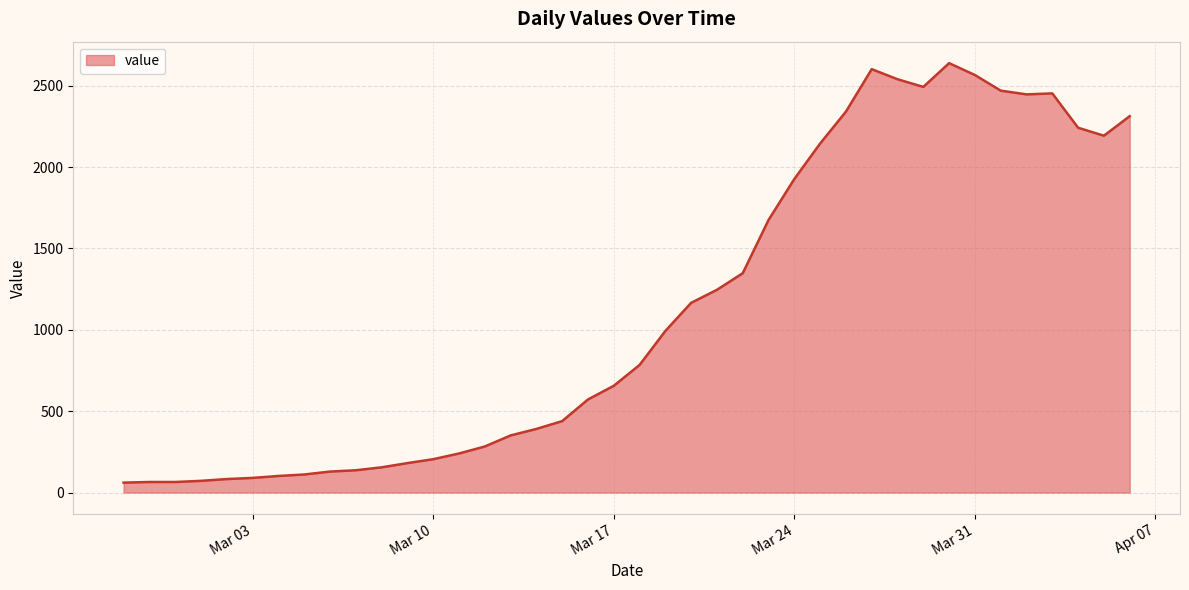

What is the smallest value displayed?

61